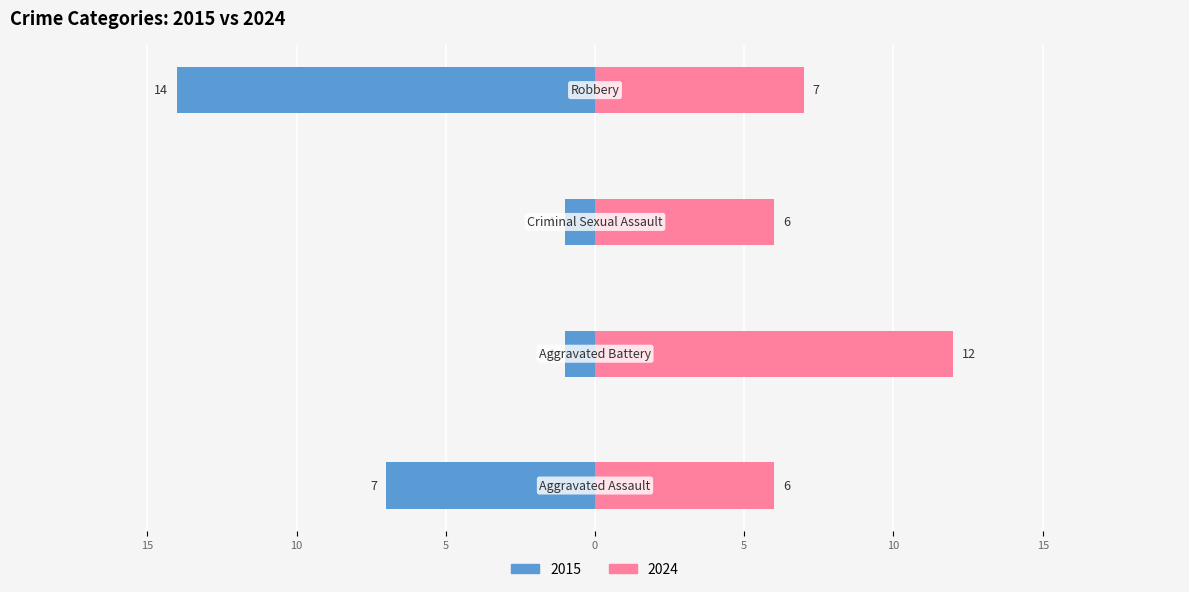

What is the sum of all 2024 values?

31